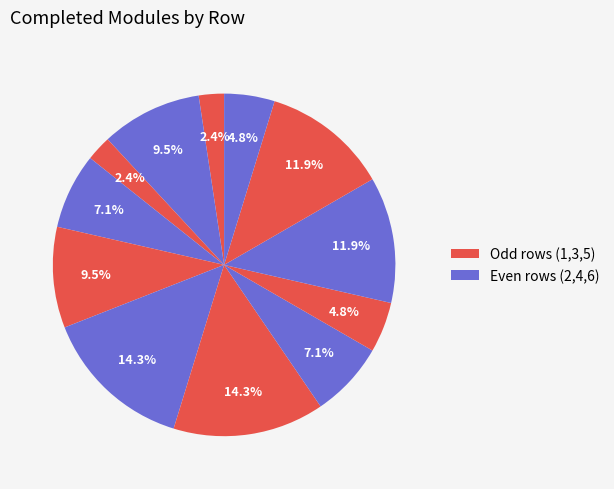

How many slices are in this pie chart?

12